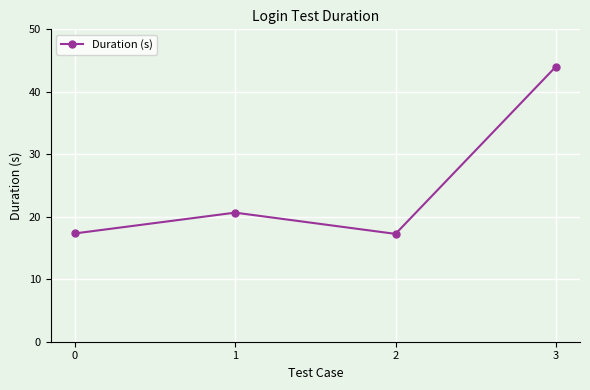

The value at 2 is 6.0. True or false?

False